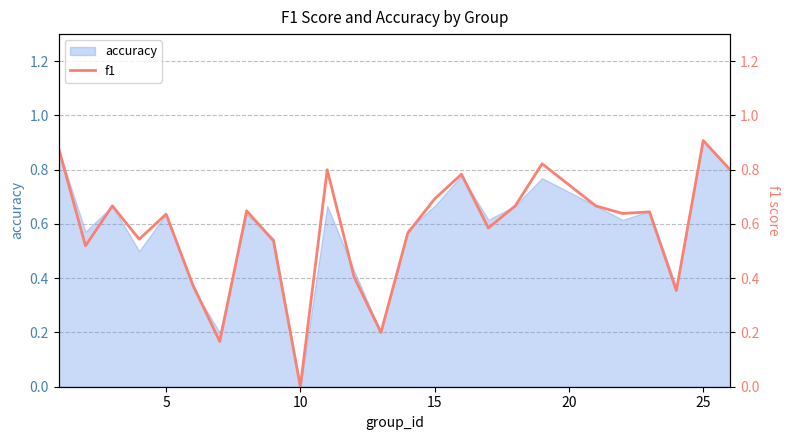

The value of accuracy at 5 is 0.2. True or false?

False